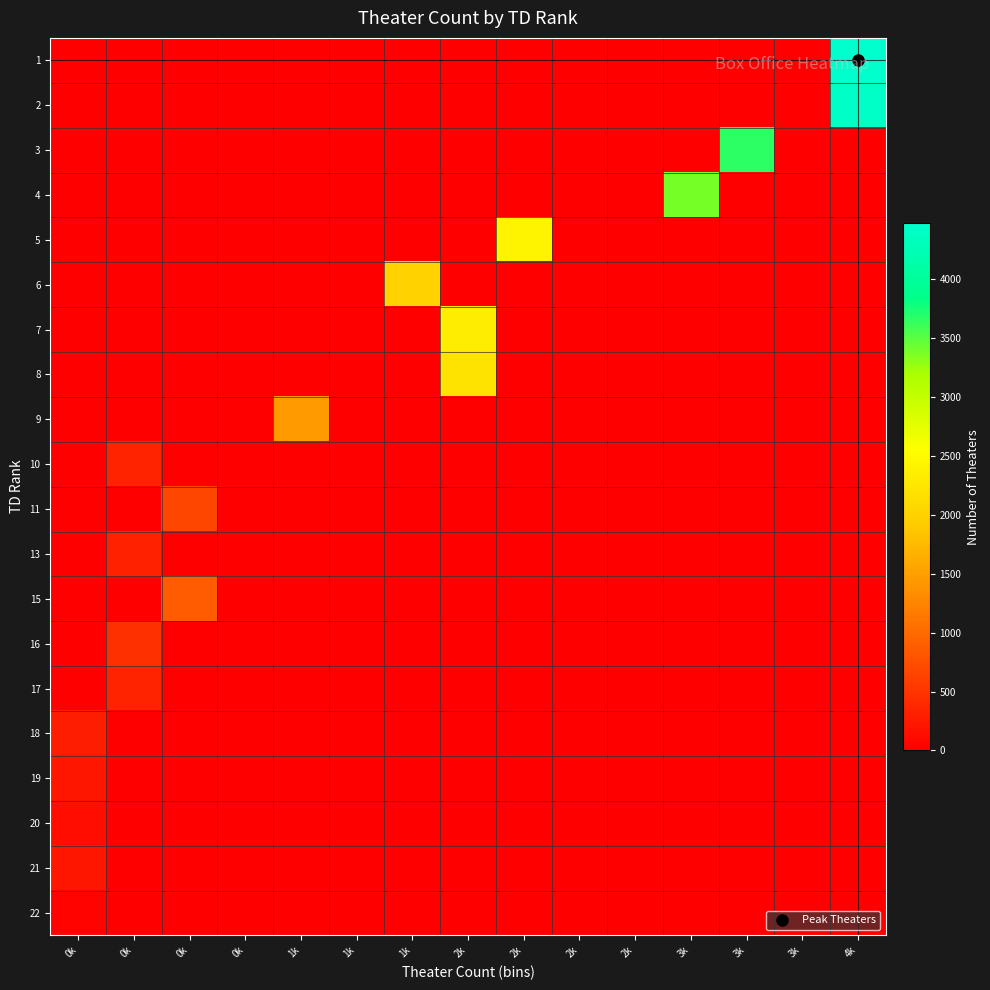

Reading left to right, extract all data points from this chart.

1: 0k=0	0k=0	0k=0	0k=0	1k=0	1k=0	1k=0	2k=0	2k=0	2k=0	2k=0	3k=0	3k=0	3k=0	4k=4475
2: 0k=0	0k=0	0k=0	0k=0	1k=0	1k=0	1k=0	2k=0	2k=0	2k=0	2k=0	3k=0	3k=0	3k=0	4k=4410
3: 0k=0	0k=0	0k=0	0k=0	1k=0	1k=0	1k=0	2k=0	2k=0	2k=0	2k=0	3k=0	3k=3656	3k=0	4k=0
4: 0k=0	0k=0	0k=0	0k=0	1k=0	1k=0	1k=0	2k=0	2k=0	2k=0	2k=0	3k=3382	3k=0	3k=0	4k=0
5: 0k=0	0k=0	0k=0	0k=0	1k=0	1k=0	1k=0	2k=0	2k=2420	2k=0	2k=0	3k=0	3k=0	3k=0	4k=0
6: 0k=0	0k=0	0k=0	0k=0	1k=0	1k=0	1k=2002	2k=0	2k=0	2k=0	2k=0	3k=0	3k=0	3k=0	4k=0
7: 0k=0	0k=0	0k=0	0k=0	1k=0	1k=0	1k=0	2k=2338	2k=0	2k=0	2k=0	3k=0	3k=0	3k=0	4k=0
8: 0k=0	0k=0	0k=0	0k=0	1k=0	1k=0	1k=0	2k=2220	2k=0	2k=0	2k=0	3k=0	3k=0	3k=0	4k=0
9: 0k=0	0k=0	0k=0	0k=0	1k=1456	1k=0	1k=0	2k=0	2k=0	2k=0	2k=0	3k=0	3k=0	3k=0	4k=0
10: 0k=0	0k=348	0k=0	0k=0	1k=0	1k=0	1k=0	2k=0	2k=0	2k=0	2k=0	3k=0	3k=0	3k=0	4k=0
11: 0k=0	0k=0	0k=672	0k=0	1k=0	1k=0	1k=0	2k=0	2k=0	2k=0	2k=0	3k=0	3k=0	3k=0	4k=0
13: 0k=0	0k=325	0k=0	0k=0	1k=0	1k=0	1k=0	2k=0	2k=0	2k=0	2k=0	3k=0	3k=0	3k=0	4k=0
15: 0k=0	0k=0	0k=871	0k=0	1k=0	1k=0	1k=0	2k=0	2k=0	2k=0	2k=0	3k=0	3k=0	3k=0	4k=0
16: 0k=0	0k=466	0k=0	0k=0	1k=0	1k=0	1k=0	2k=0	2k=0	2k=0	2k=0	3k=0	3k=0	3k=0	4k=0
17: 0k=0	0k=339	0k=0	0k=0	1k=0	1k=0	1k=0	2k=0	2k=0	2k=0	2k=0	3k=0	3k=0	3k=0	4k=0
18: 0k=291	0k=0	0k=0	0k=0	1k=0	1k=0	1k=0	2k=0	2k=0	2k=0	2k=0	3k=0	3k=0	3k=0	4k=0
19: 0k=223	0k=0	0k=0	0k=0	1k=0	1k=0	1k=0	2k=0	2k=0	2k=0	2k=0	3k=0	3k=0	3k=0	4k=0
20: 0k=151	0k=0	0k=0	0k=0	1k=0	1k=0	1k=0	2k=0	2k=0	2k=0	2k=0	3k=0	3k=0	3k=0	4k=0
21: 0k=215	0k=0	0k=0	0k=0	1k=0	1k=0	1k=0	2k=0	2k=0	2k=0	2k=0	3k=0	3k=0	3k=0	4k=0
22: 0k=35	0k=0	0k=0	0k=0	1k=0	1k=0	1k=0	2k=0	2k=0	2k=0	2k=0	3k=0	3k=0	3k=0	4k=0